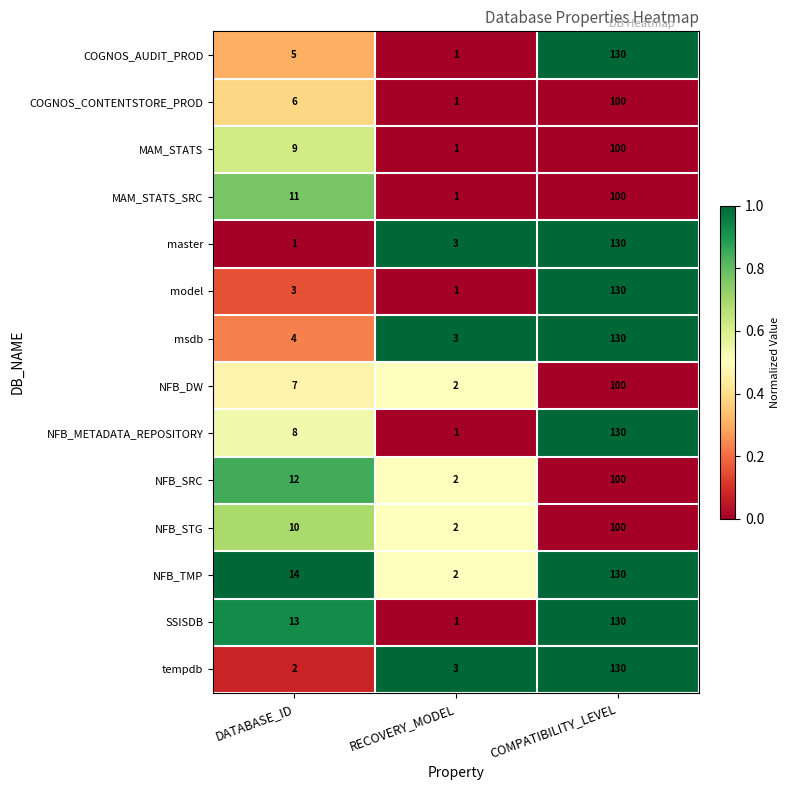

How many series are shown in this chart?

14